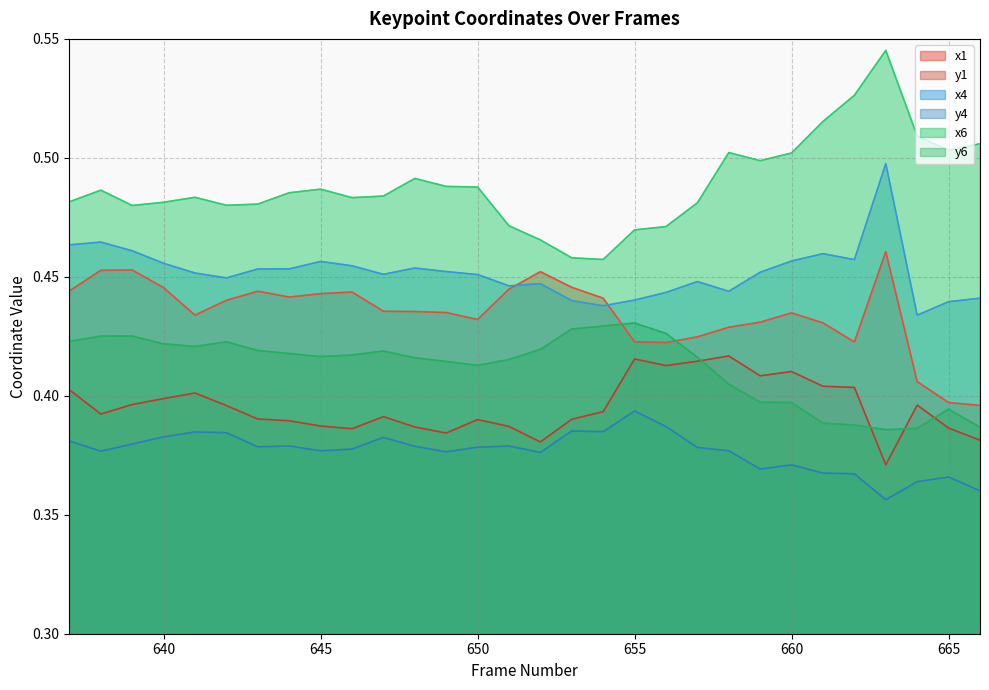

What is the total value across all series at 663?

2.6